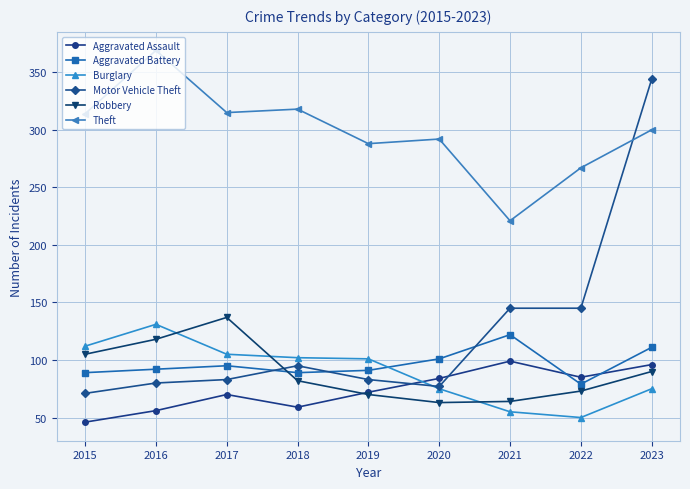

In Theft, how many points are higher than both neighbors (excluding endpoints)?

3